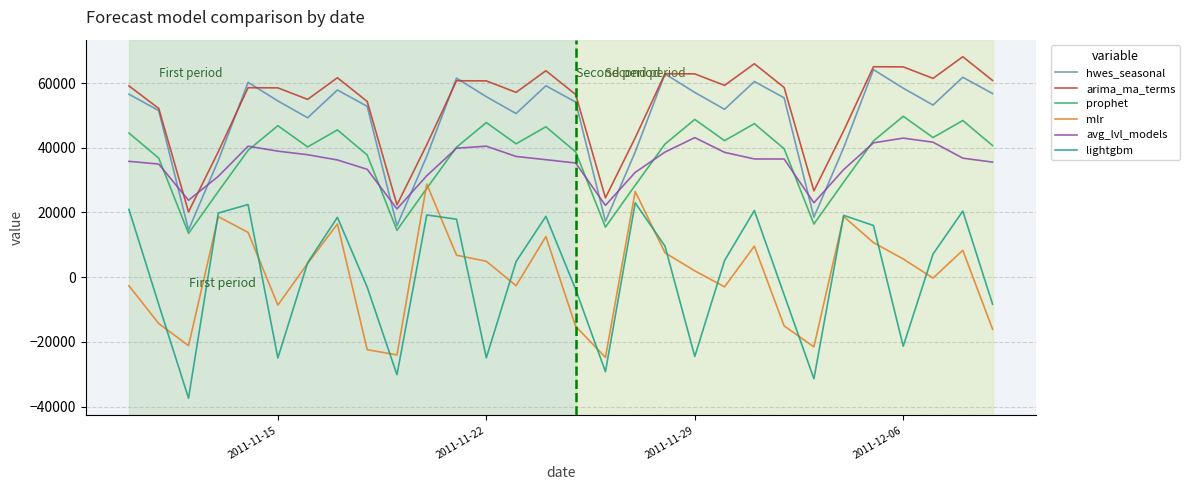

In mlr, how many points are higher than both neighbors (excluding endpoints)?

8